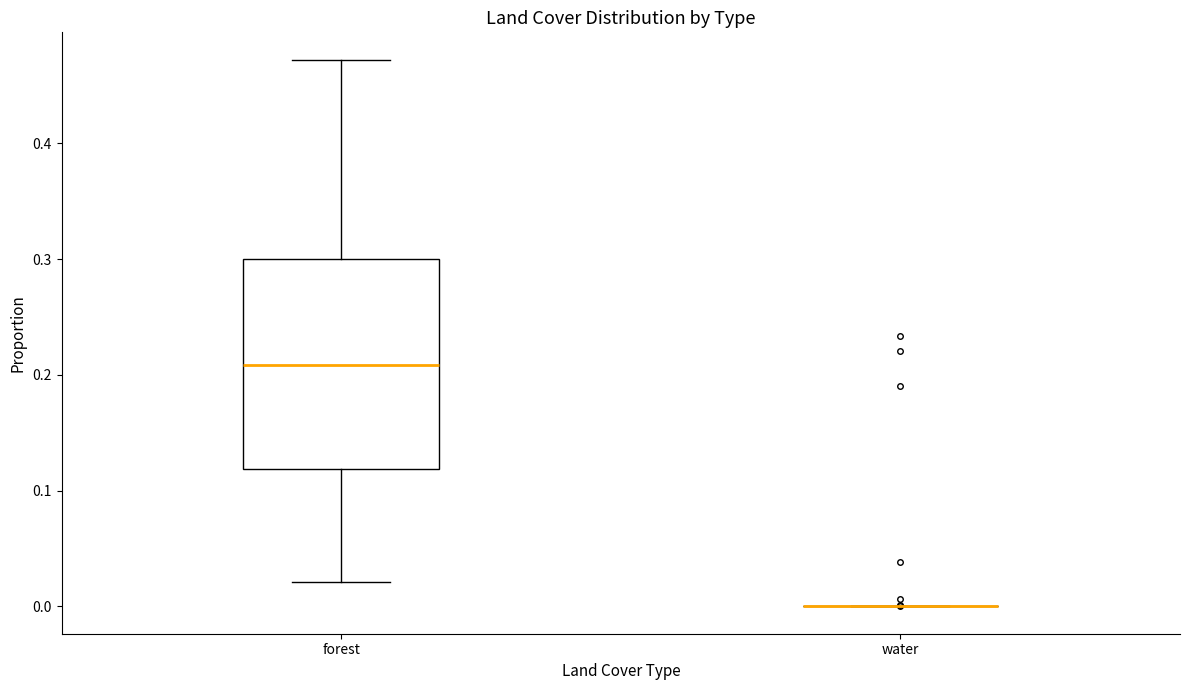

Which box is the tallest, from its lower edge to its upper edge?

forest